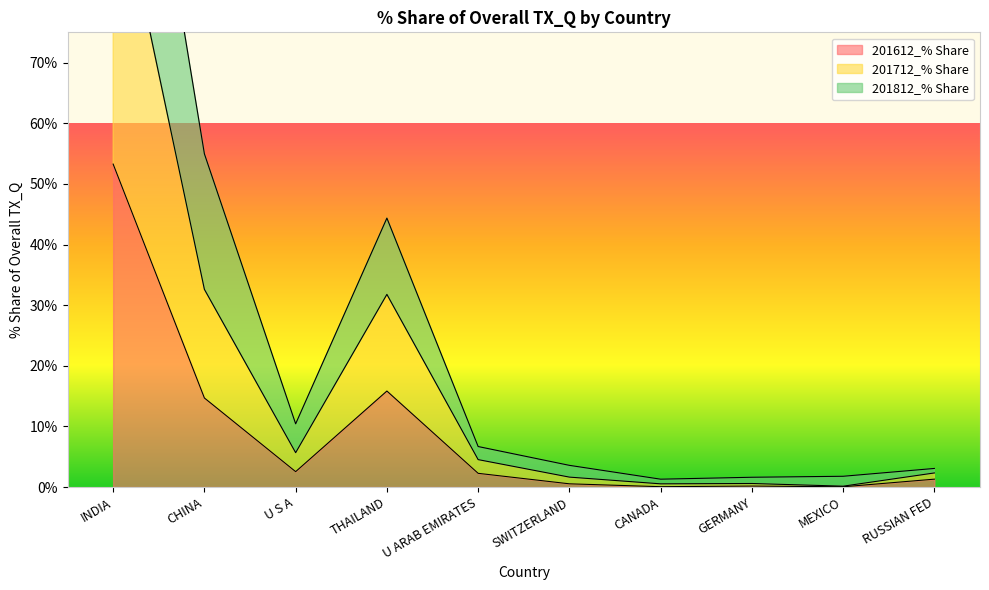

Which has a higher value, CANADA or INDIA?

INDIA